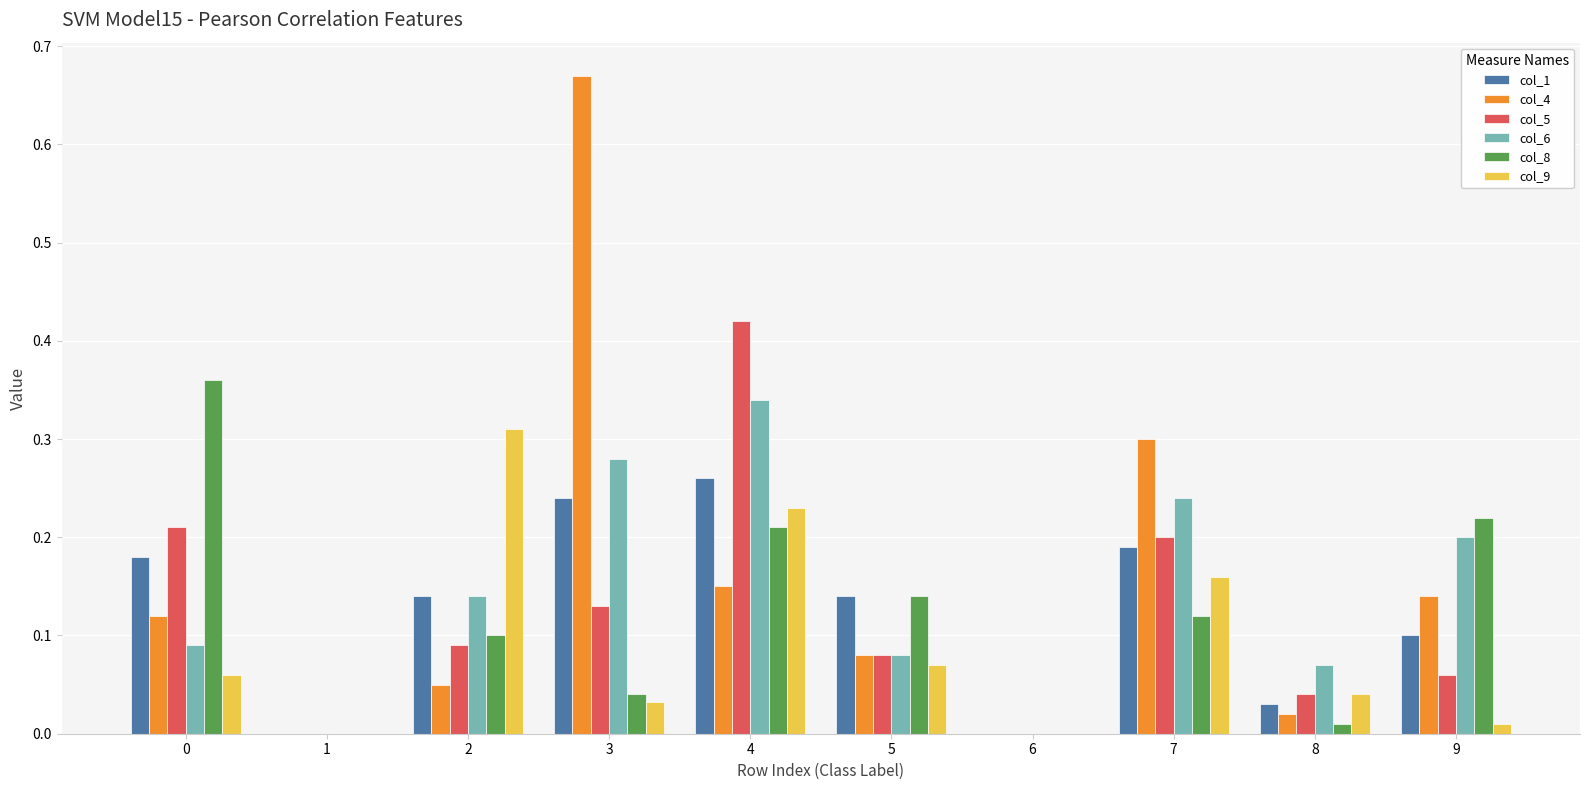

Is it true that col_5 equals 0.2 at 0?

True